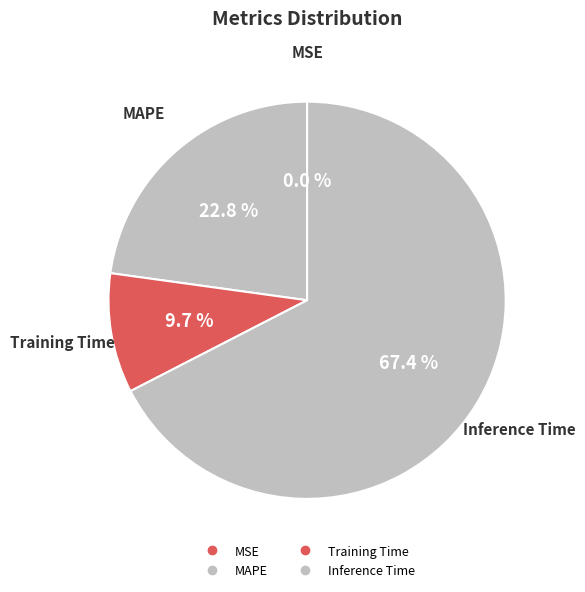

What is the total percentage of Inference Time and MSE?

67.4%